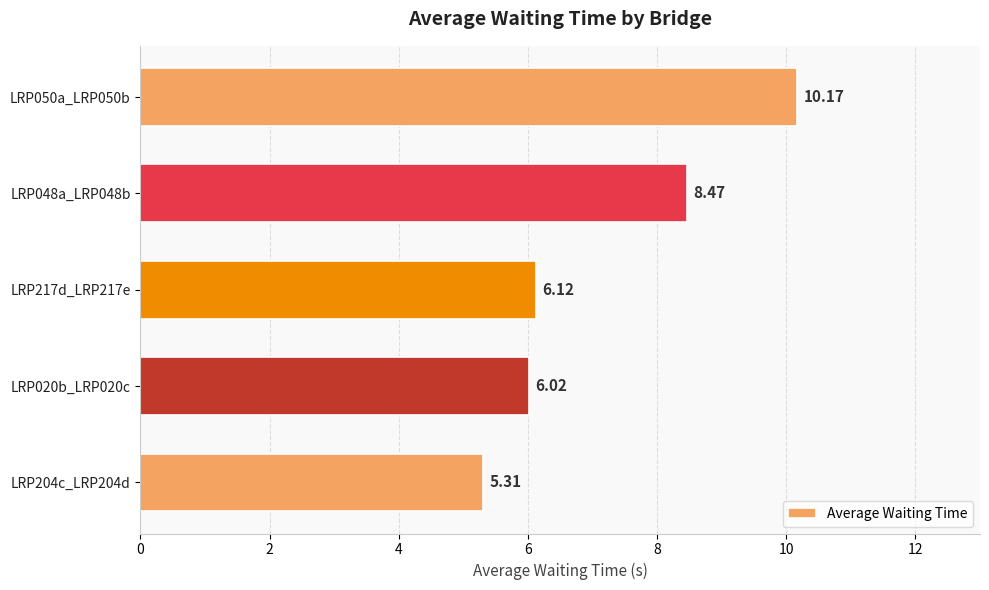

Which has a higher value, LRP050a_LRP050b or LRP048a_LRP048b?

LRP050a_LRP050b